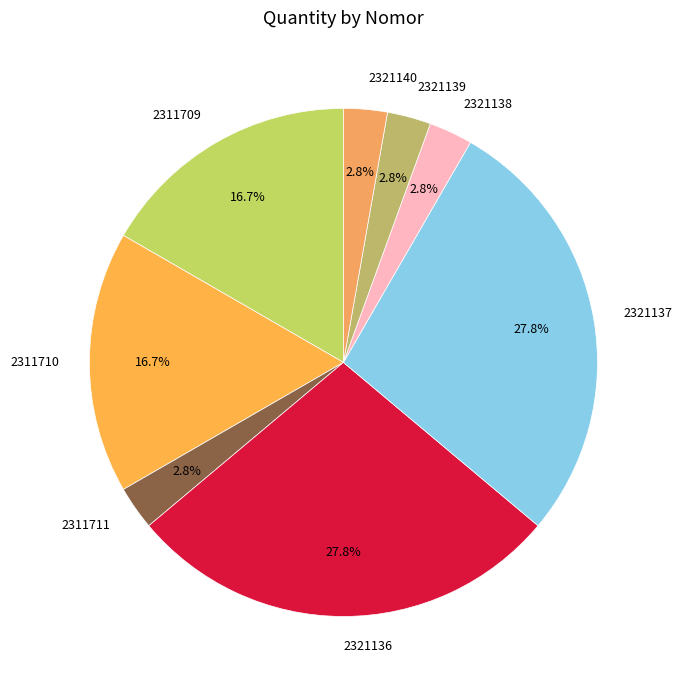

Is there any slice that represents more than half of the pie?

No